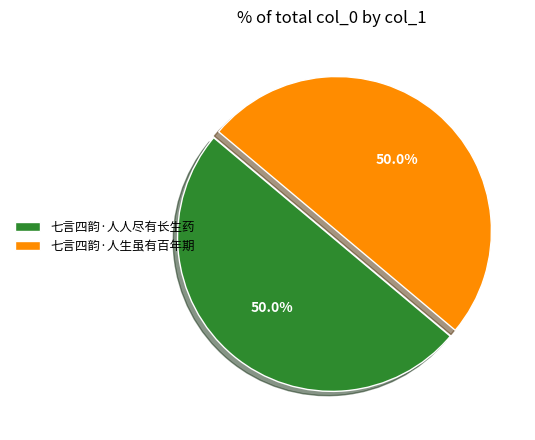

Is it true that 七言四韵·人人尽有长生药 is 40% of the pie?

False